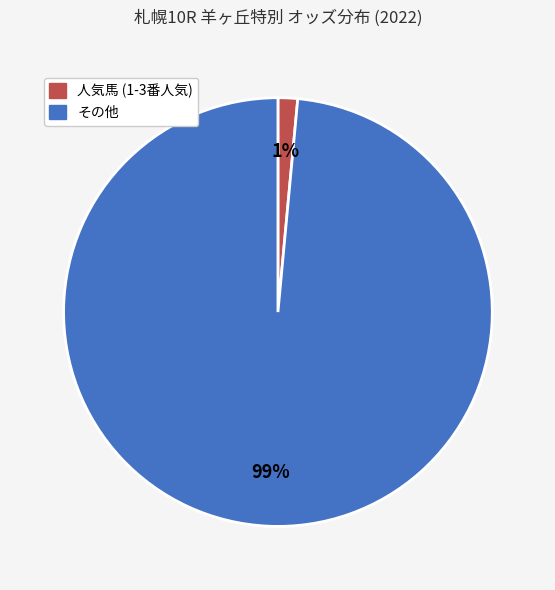

Is there a majority slice in this chart?

Yes